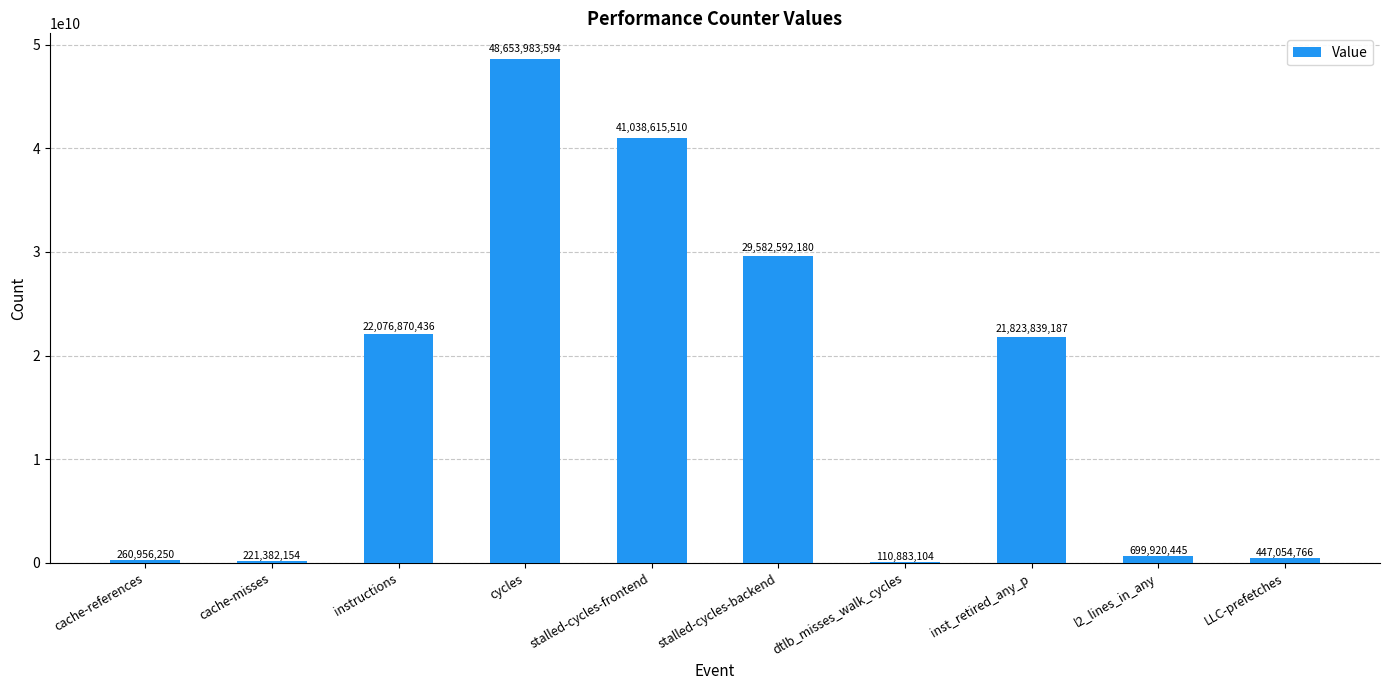

Reading right to left, extract all data points from this chart.

447054766	699920445	21823839187	110883104	29582592180	41038615510	48653983594	22076870436	221382154	260956250